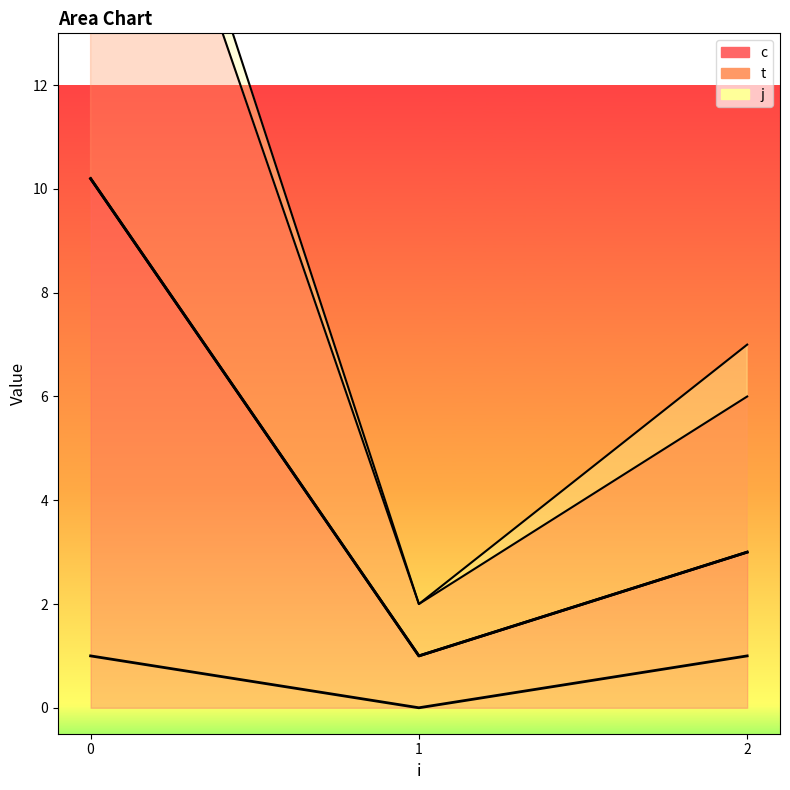

What is the approximate value of c at 2?

3.0